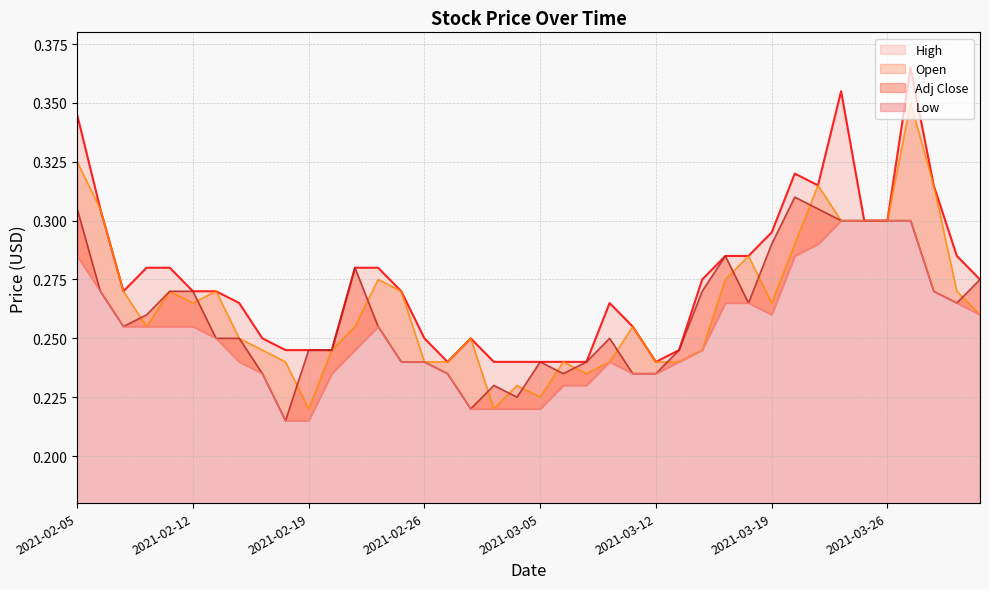

What is the difference between the maximum and second lowest values in the Low series?

0.1